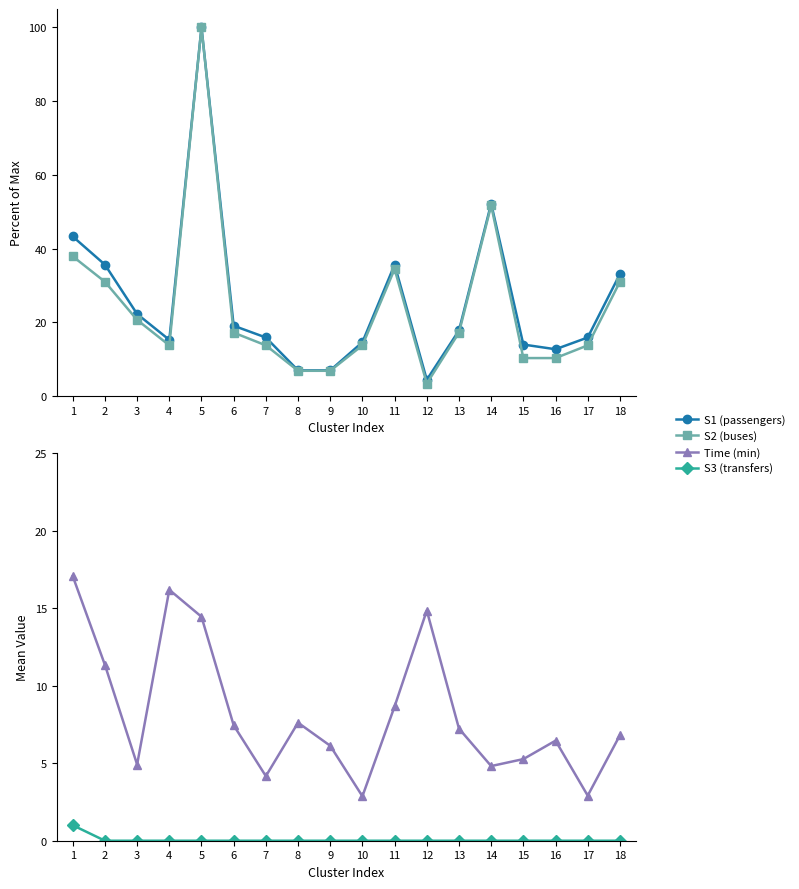

Where is S2 (buses) nearest to the value 51?

14